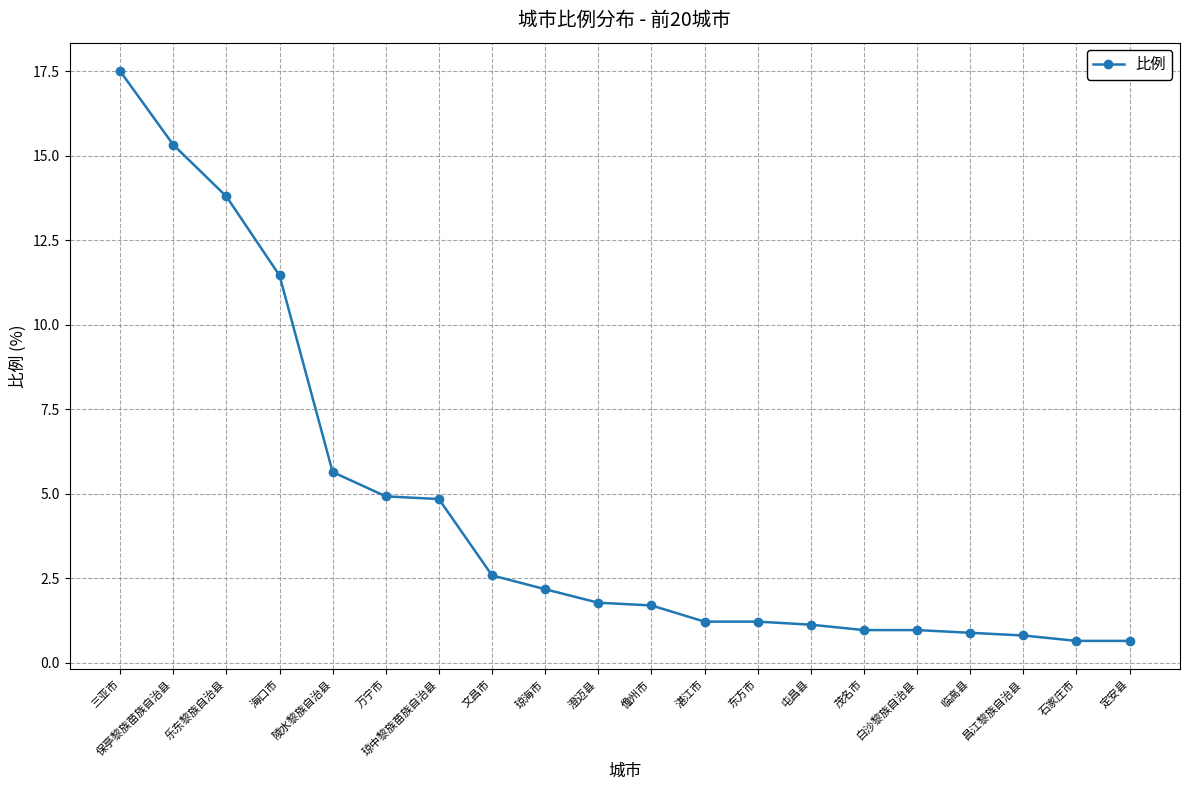

What is the sum of all values?

90.1